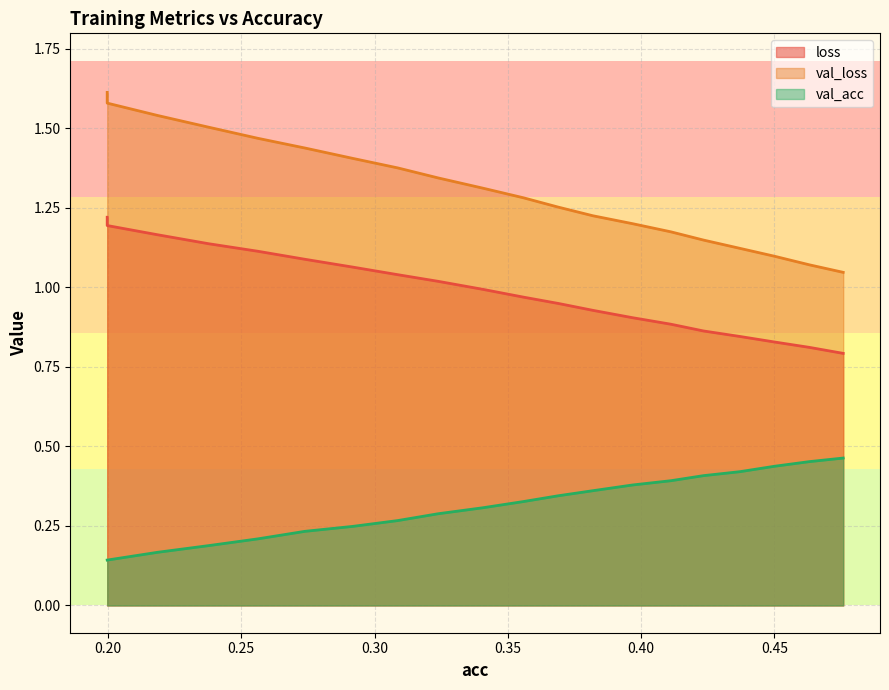

At which category is the sum across all series the highest?

0.19972010529565254